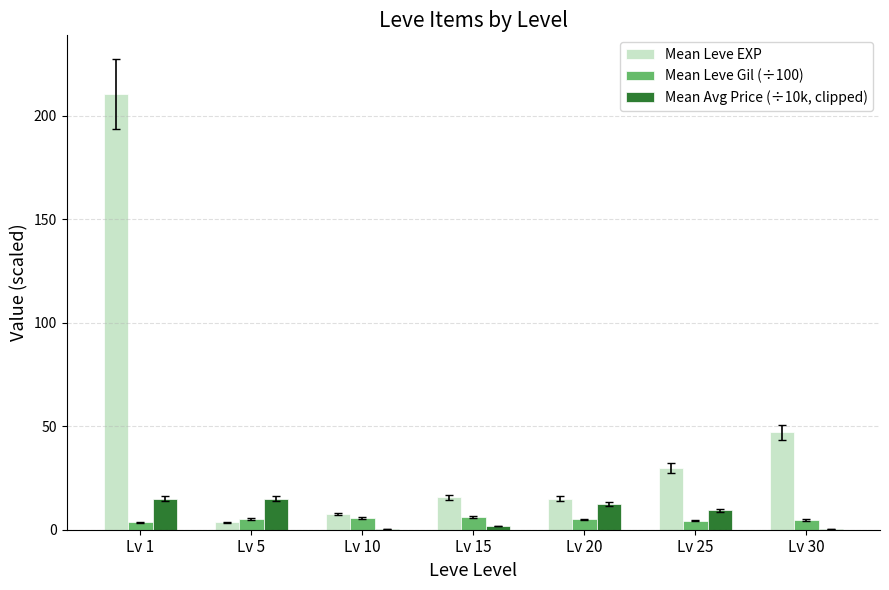

How many groups of bars are there?

7